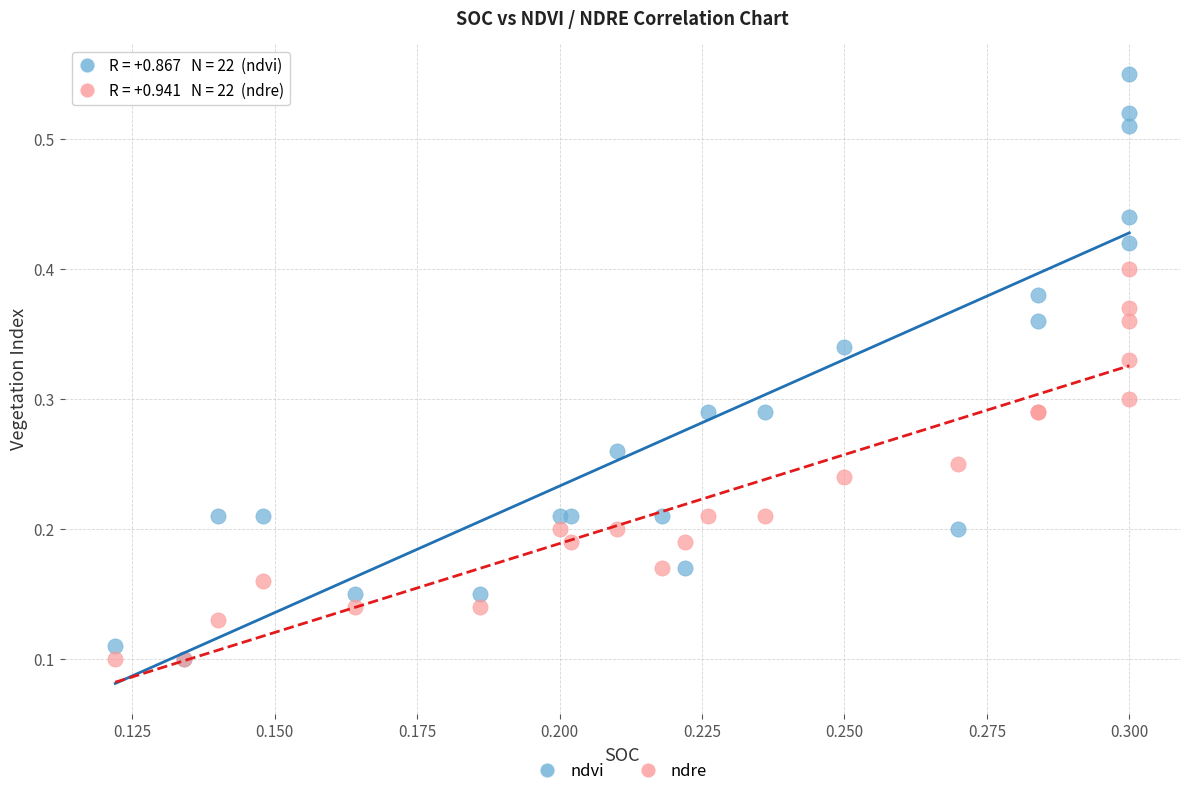

What are all the series names shown in the legend?

ndvi, ndre